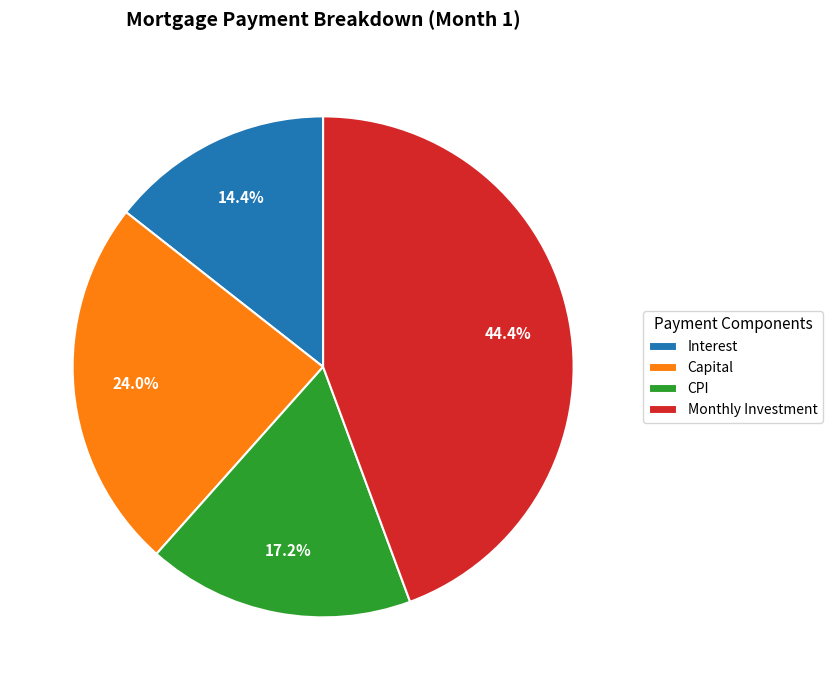

To the nearest percent, what is the difference between the Interest and Capital slice percentages?

10%